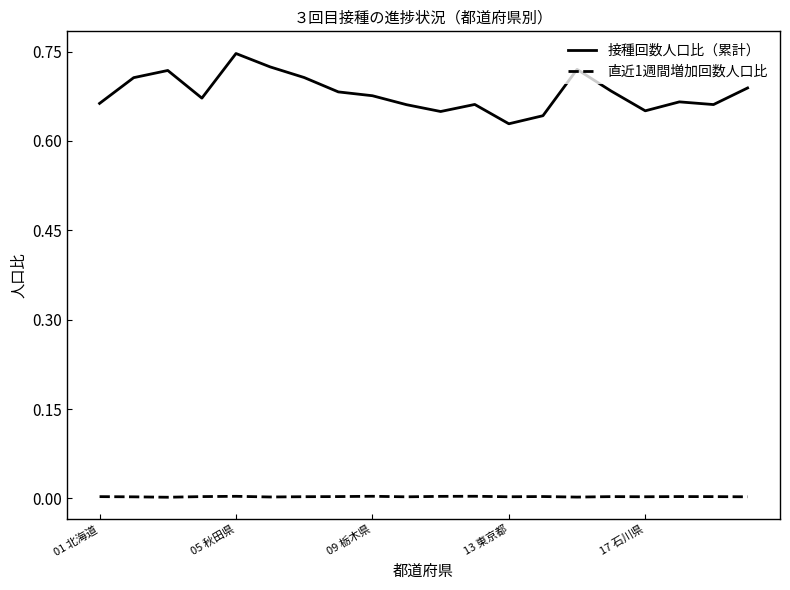

True or false: 直近1週間増加回数人口比 and 接種回数人口比（累計） cross at least once.

False